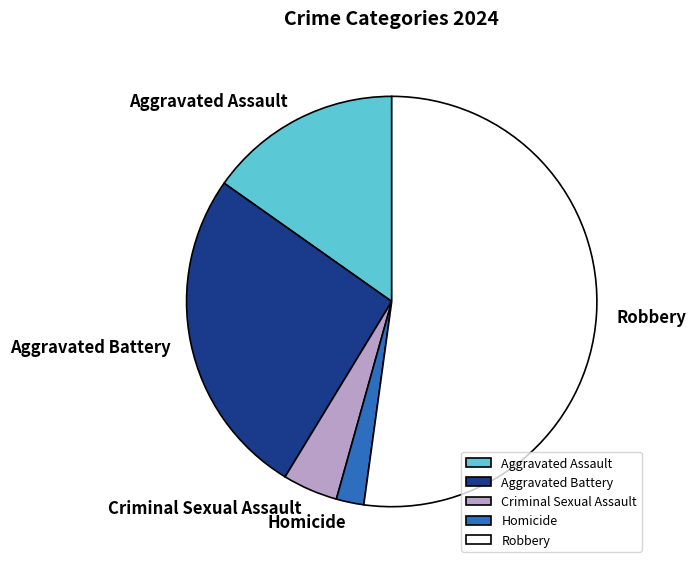

Approximately how many times larger is the value at Aggravated Assault compared to Robbery?

0.3